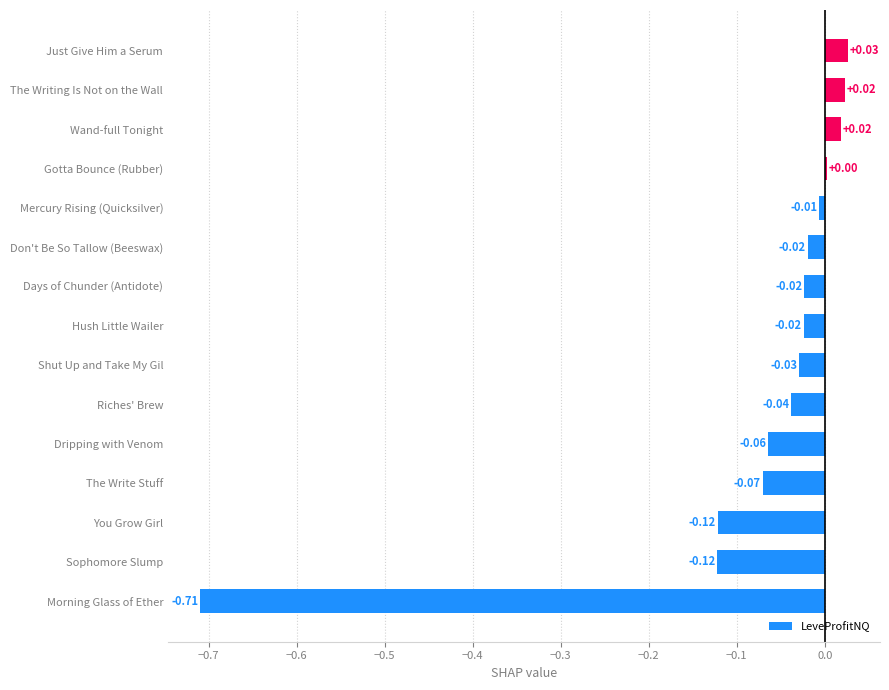

At which label is the value closest to 0?

Gotta Bounce (Rubber)